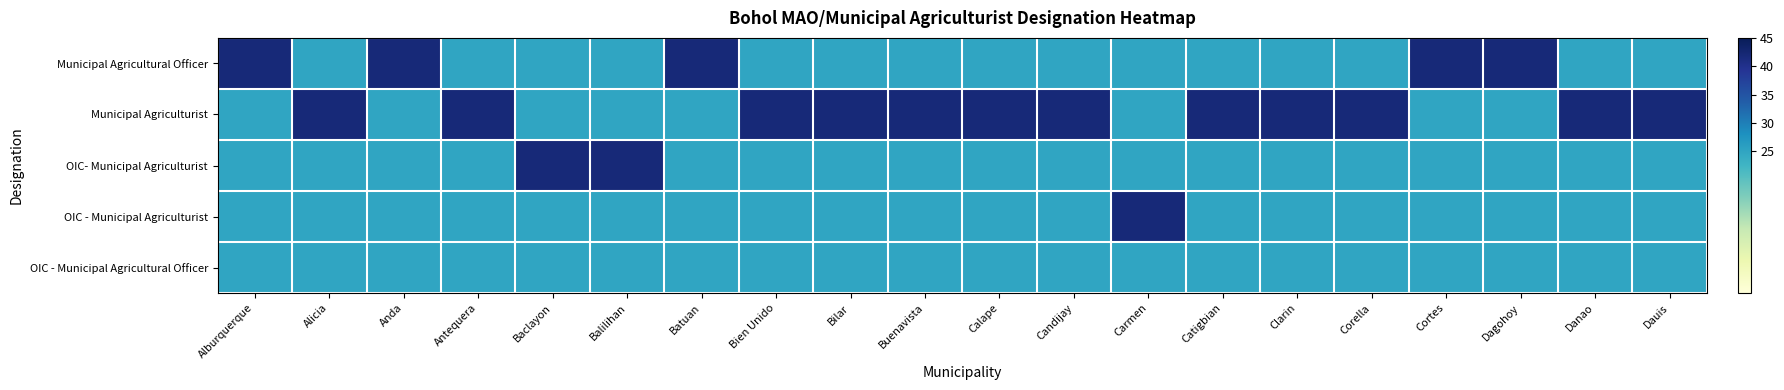

Reading left to right, what are all the values shown in this chart?

Municipal Agricultural Officer: Alburquerque=42	Alicia=25	Anda=42	Antequera=25	Baclayon=25	Balilihan=25	Batuan=42	Bien Unido=25	Bilar=25	Buenavista=25	Calape=25	Candijay=25	Carmen=25	Catigbian=25	Clarin=25	Corella=25	Cortes=42	Dagohoy=42	Danao=25	Dauis=25
Municipal Agriculturist: Alburquerque=25	Alicia=42	Anda=25	Antequera=42	Baclayon=25	Balilihan=25	Batuan=25	Bien Unido=42	Bilar=42	Buenavista=42	Calape=42	Candijay=42	Carmen=25	Catigbian=42	Clarin=42	Corella=42	Cortes=25	Dagohoy=25	Danao=42	Dauis=42
OIC- Municipal Agriculturist: Alburquerque=25	Alicia=25	Anda=25	Antequera=25	Baclayon=42	Balilihan=42	Batuan=25	Bien Unido=25	Bilar=25	Buenavista=25	Calape=25	Candijay=25	Carmen=25	Catigbian=25	Clarin=25	Corella=25	Cortes=25	Dagohoy=25	Danao=25	Dauis=25
OIC - Municipal Agriculturist: Alburquerque=25	Alicia=25	Anda=25	Antequera=25	Baclayon=25	Balilihan=25	Batuan=25	Bien Unido=25	Bilar=25	Buenavista=25	Calape=25	Candijay=25	Carmen=42	Catigbian=25	Clarin=25	Corella=25	Cortes=25	Dagohoy=25	Danao=25	Dauis=25
OIC - Municipal Agricultural Officer: Alburquerque=25	Alicia=25	Anda=25	Antequera=25	Baclayon=25	Balilihan=25	Batuan=25	Bien Unido=25	Bilar=25	Buenavista=25	Calape=25	Candijay=25	Carmen=25	Catigbian=25	Clarin=25	Corella=25	Cortes=25	Dagohoy=25	Danao=25	Dauis=25